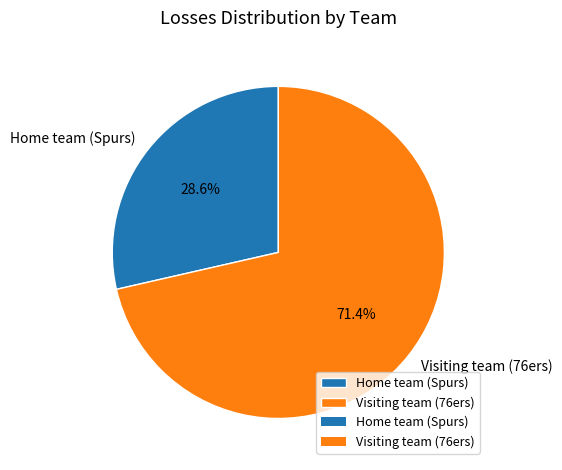

How many segments does this pie chart have?

2